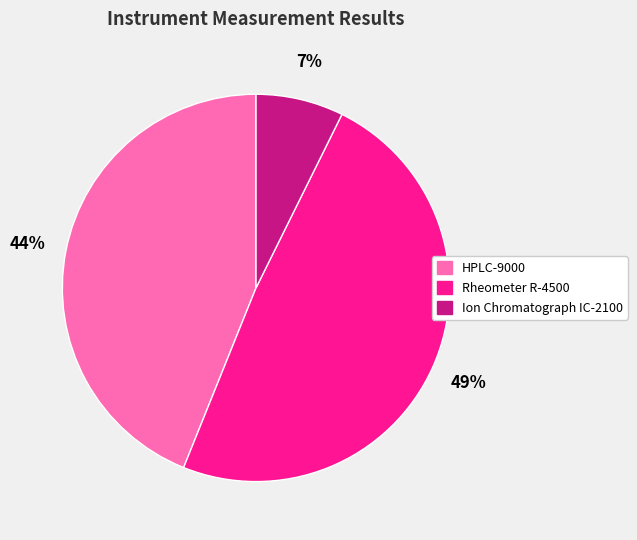

Rank the categories by value from lowest to highest.

Ion Chromatograph IC-2100, HPLC-9000, Rheometer R-4500